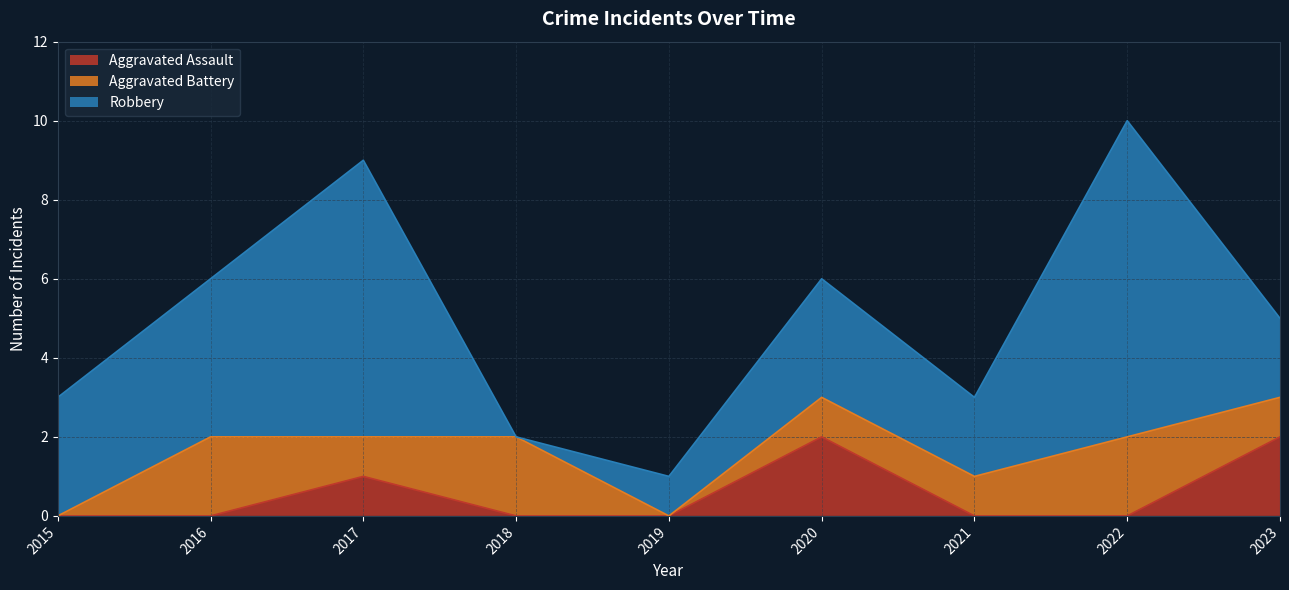

Which series changed the most between 2017 and 2022?

Aggravated Assault